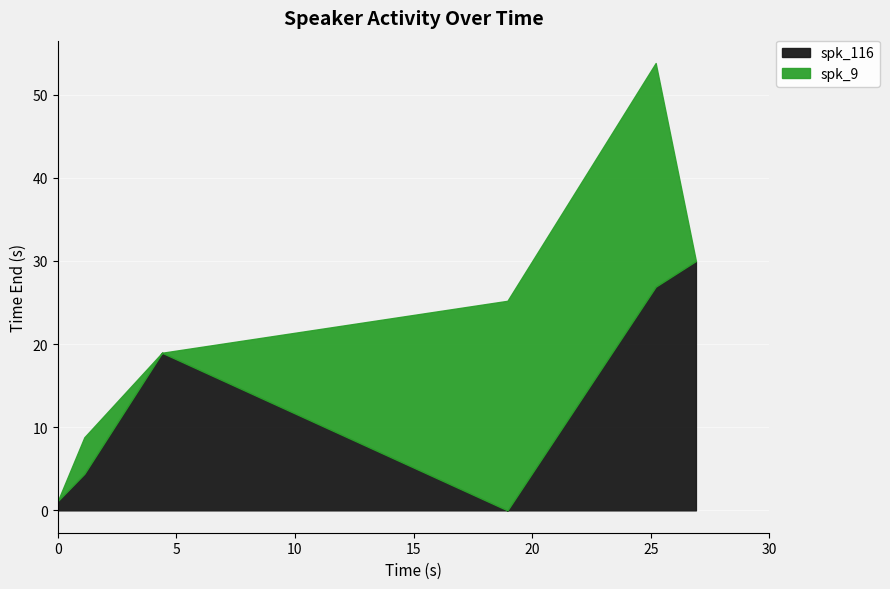

Reading left to right, list all the values displayed in this chart.

spk_116: 0.0-1.12=1.1	1.12-4.396=4.4	4.396-18.96=19.0	18.96-25.21=0.0	25.21-26.907=26.9	26.907-30.0=30.0
spk_9: 0.0-1.12=0.0	1.12-4.396=4.4	4.396-18.96=0.0	18.96-25.21=25.2	25.21-26.907=26.9	26.907-30.0=0.0